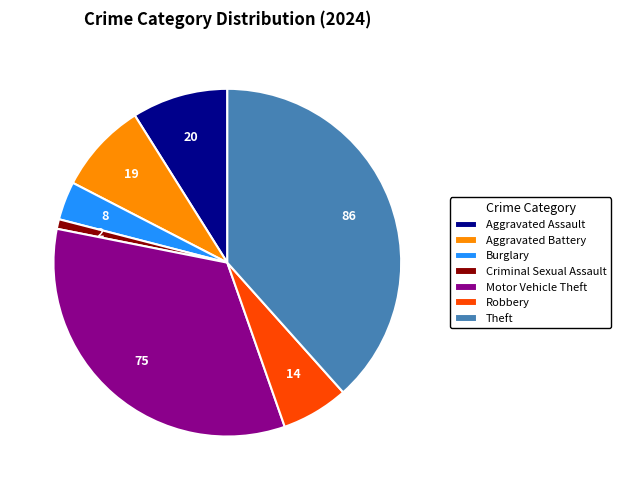

Is it true that Burglary is 4% of the pie?

True